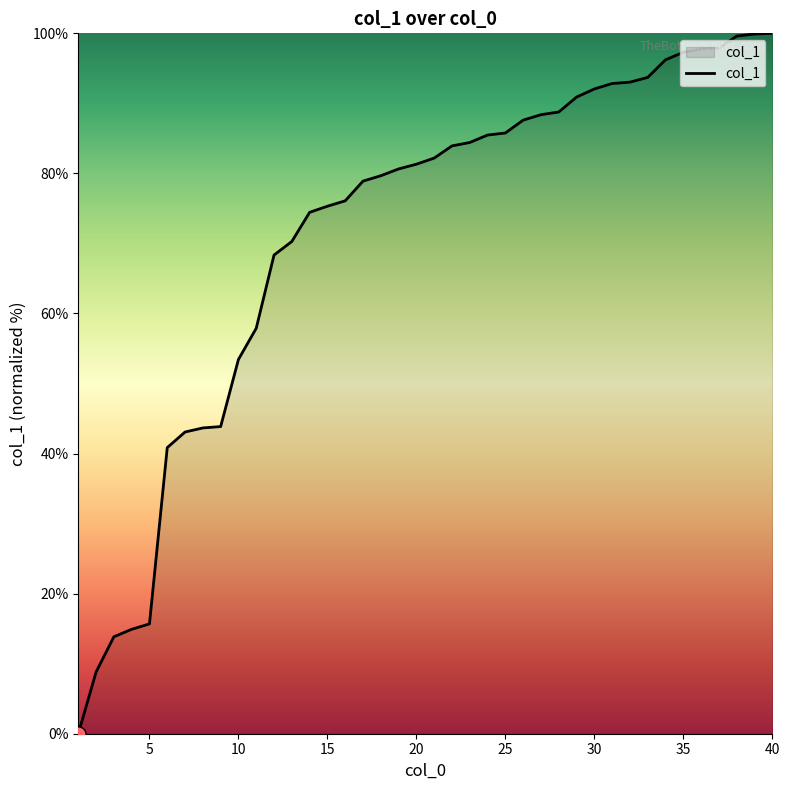

What is the maximum value shown in the chart?

100.0